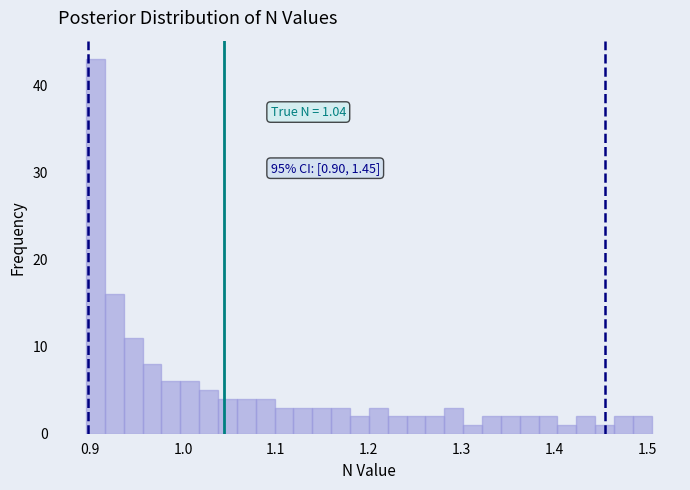

Read against the x-axis, roughly where is the centre of the tallest bar?

0.91